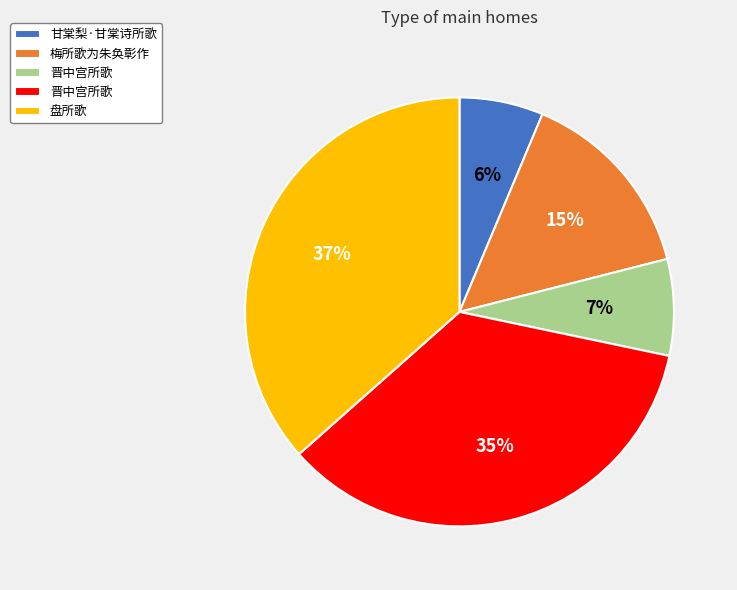

Does any single category account for the majority?

No